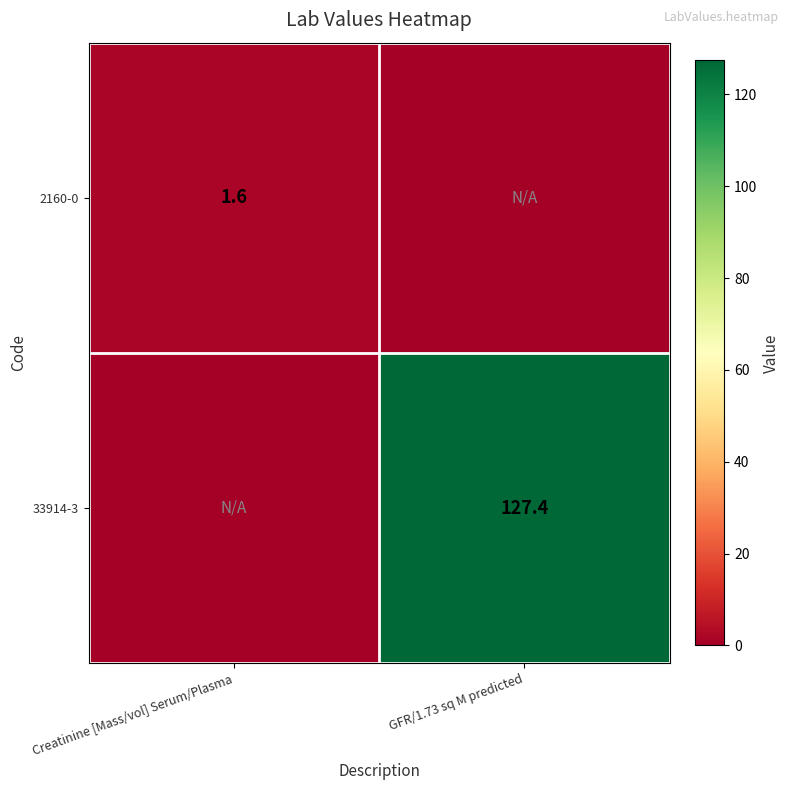

The 2160-0 series shows 1.6 at Creatinine [Mass/vol] Serum/Plasma. True or false?

True